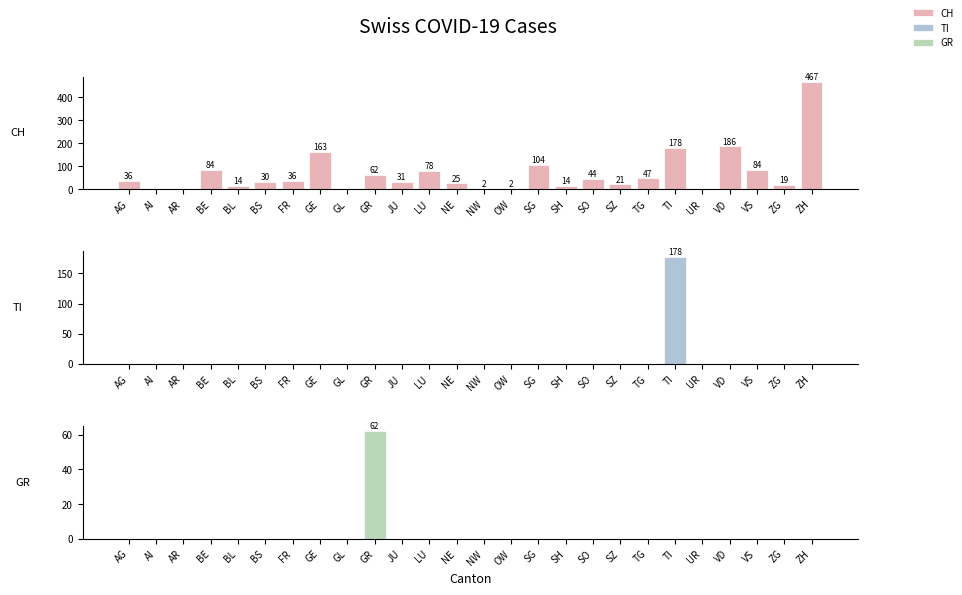

At which category is the sum across all series the highest?

ZH